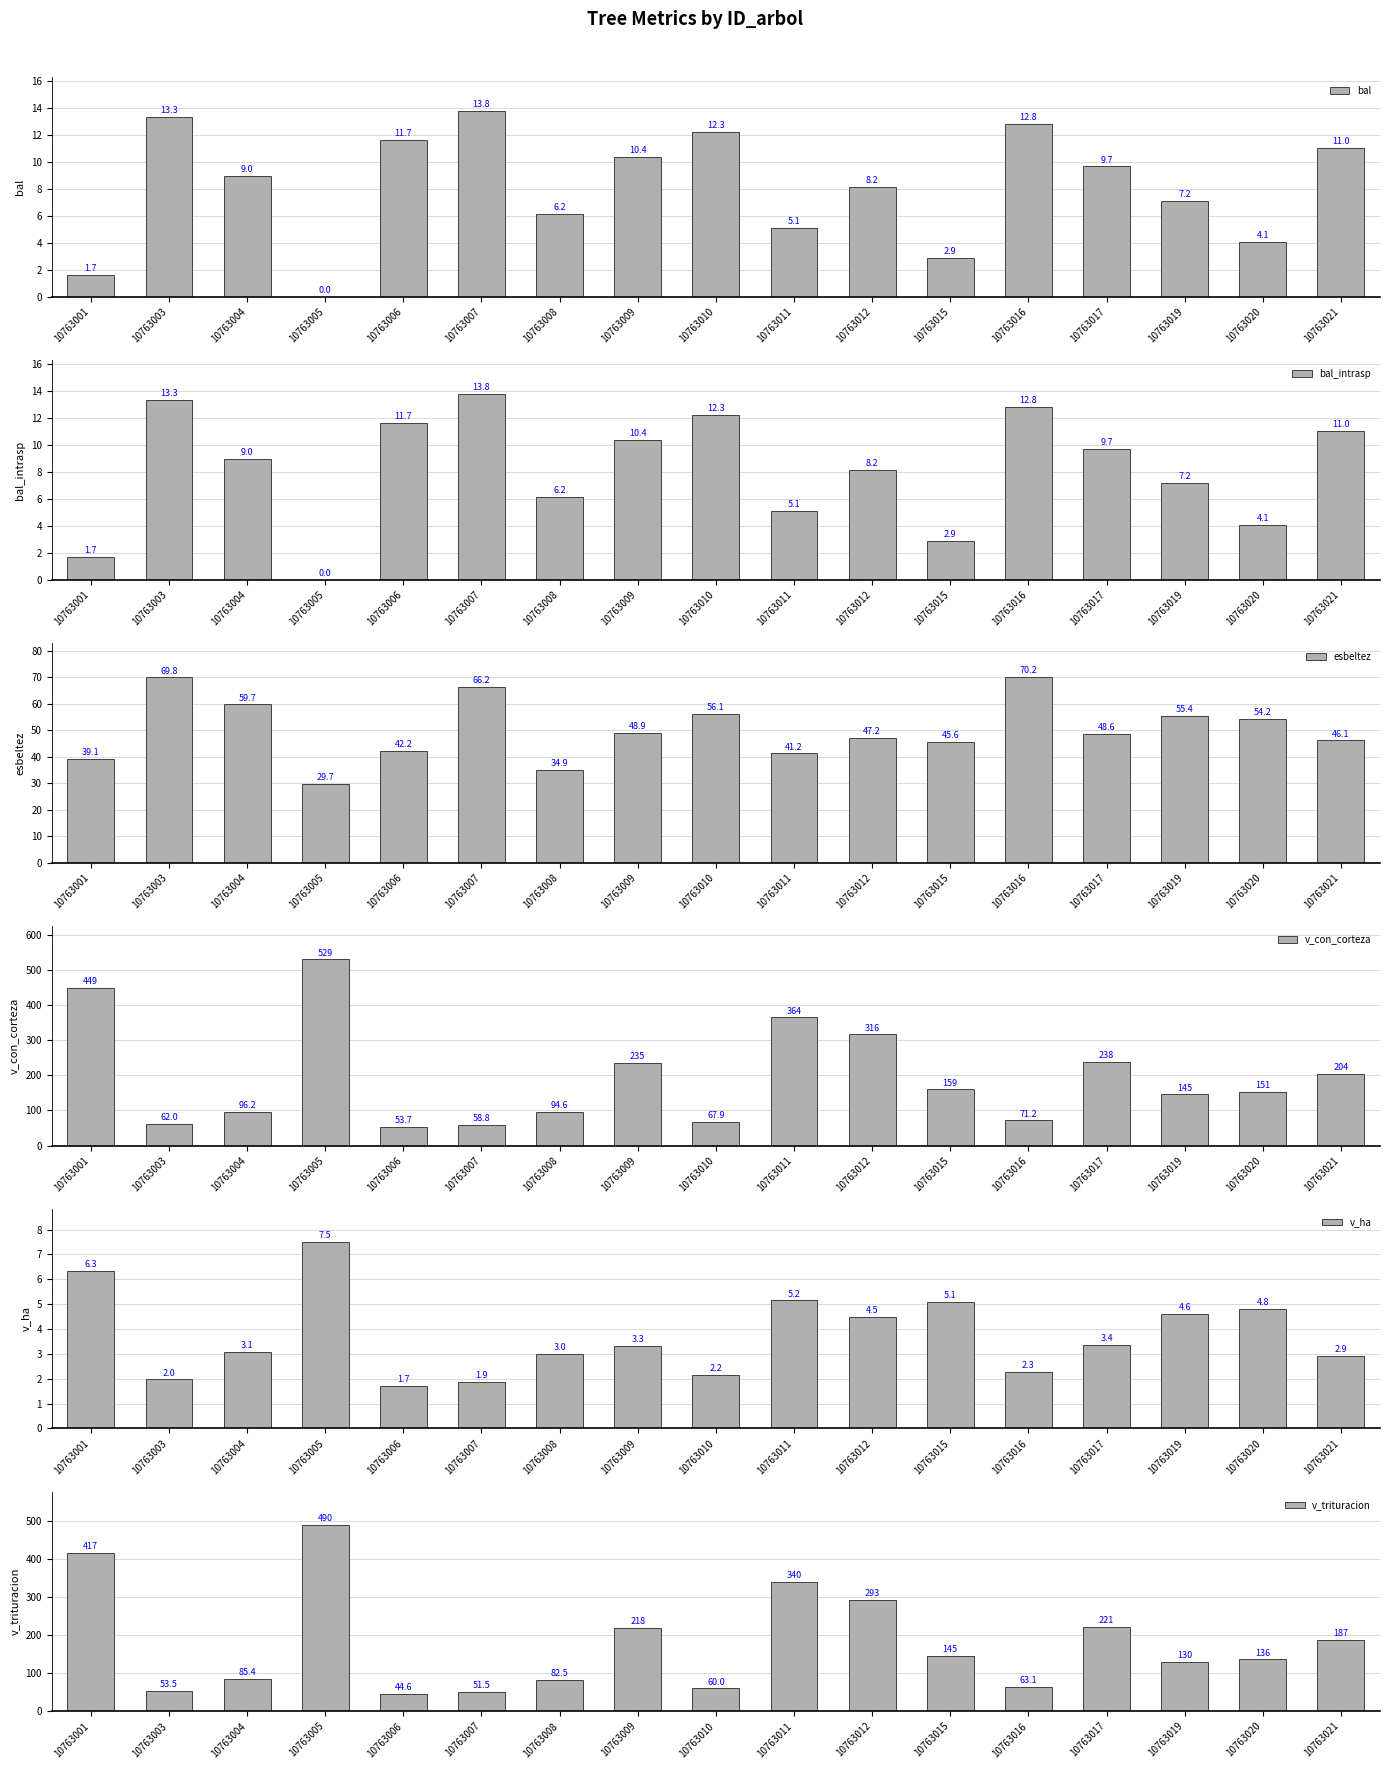

The v_con_corteza series shows 159.5 at 10763015. True or false?

True